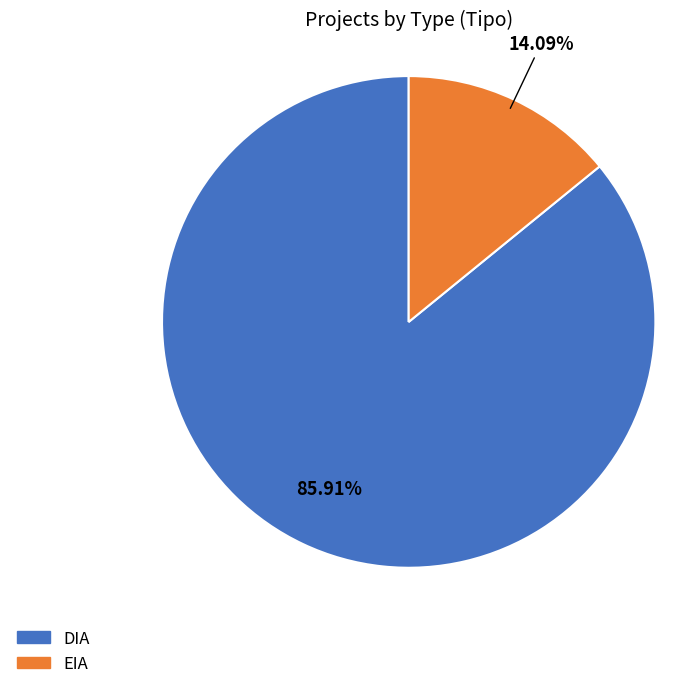

Which slice is the largest?

DIA